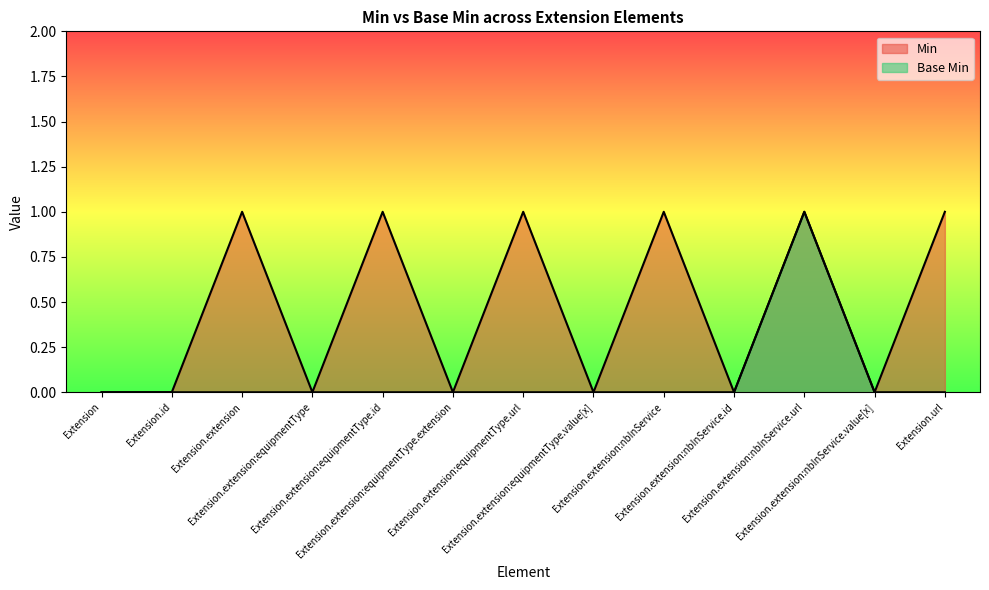

Reading left to right, extract all data points from this chart.

Min: Extension=0	Extension.id=0	Extension.extension=1	Extension.extension:equipmentType=0	Extension.extension:equipmentType.id=1	Extension.extension:equipmentType.extension=0	Extension.extension:equipmentType.url=1	Extension.extension:equipmentType.value[x]=0	Extension.extension:nbInService=1	Extension.extension:nbInService.id=0	Extension.extension:nbInService.url=1	Extension.extension:nbInService.value[x]=0	Extension.url=1
Base Min: Extension=0	Extension.id=0	Extension.extension=0	Extension.extension:equipmentType=0	Extension.extension:equipmentType.id=0	Extension.extension:equipmentType.extension=0	Extension.extension:equipmentType.url=0	Extension.extension:equipmentType.value[x]=0	Extension.extension:nbInService=0	Extension.extension:nbInService.id=0	Extension.extension:nbInService.url=1	Extension.extension:nbInService.value[x]=0	Extension.url=0